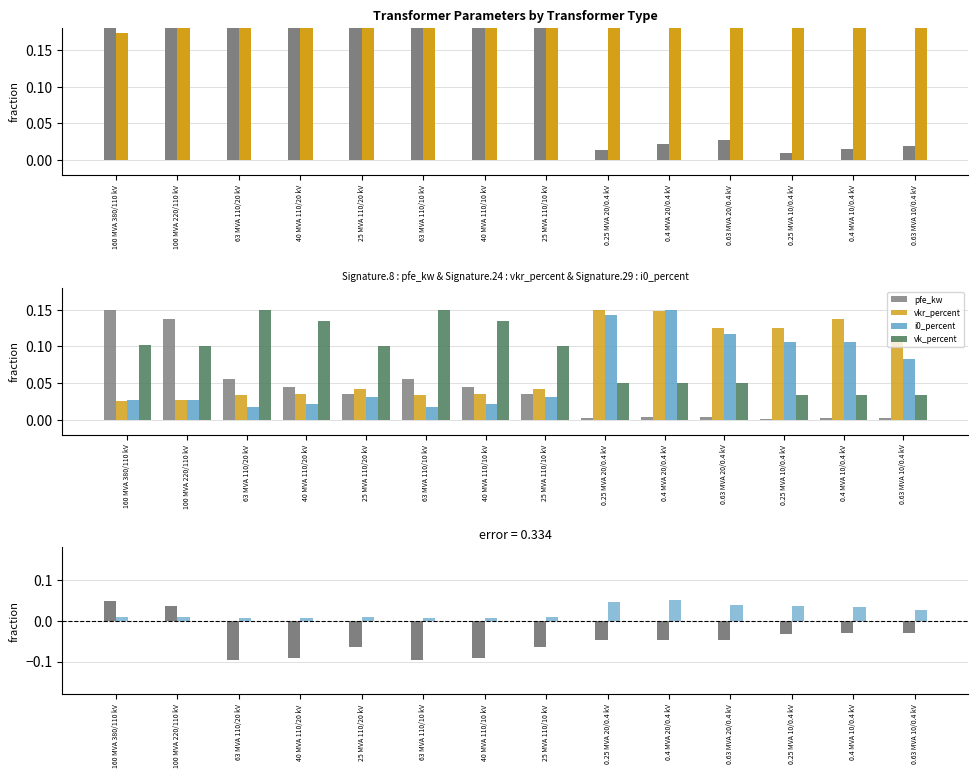

Which series has the widest spread of values?

pfe_kw